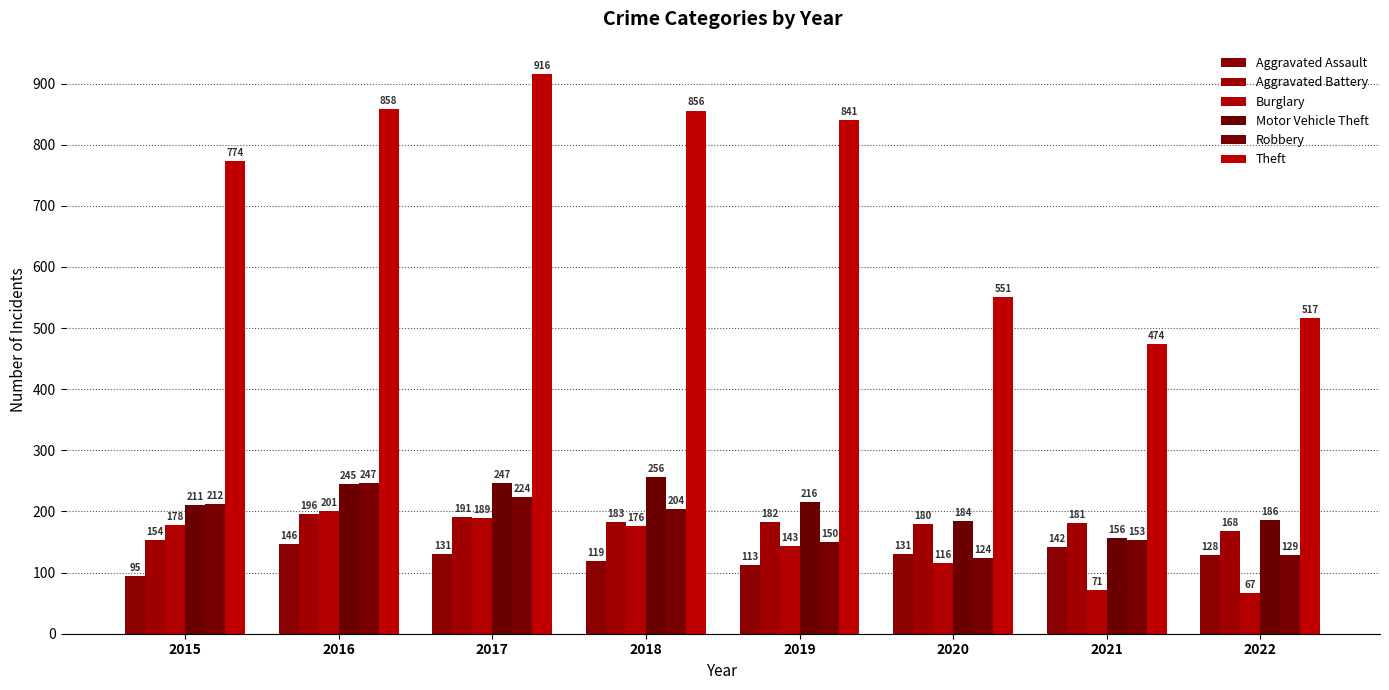

Reading left to right, extract all data points from this chart.

Aggravated Assault: 95	146	131	119	113	131	142	128
Aggravated Battery: 154	196	191	183	182	180	181	168
Burglary: 178	201	189	176	143	116	71	67
Motor Vehicle Theft: 211	245	247	256	216	184	156	186
Robbery: 212	247	224	204	150	124	153	129
Theft: 774	858	916	856	841	551	474	517